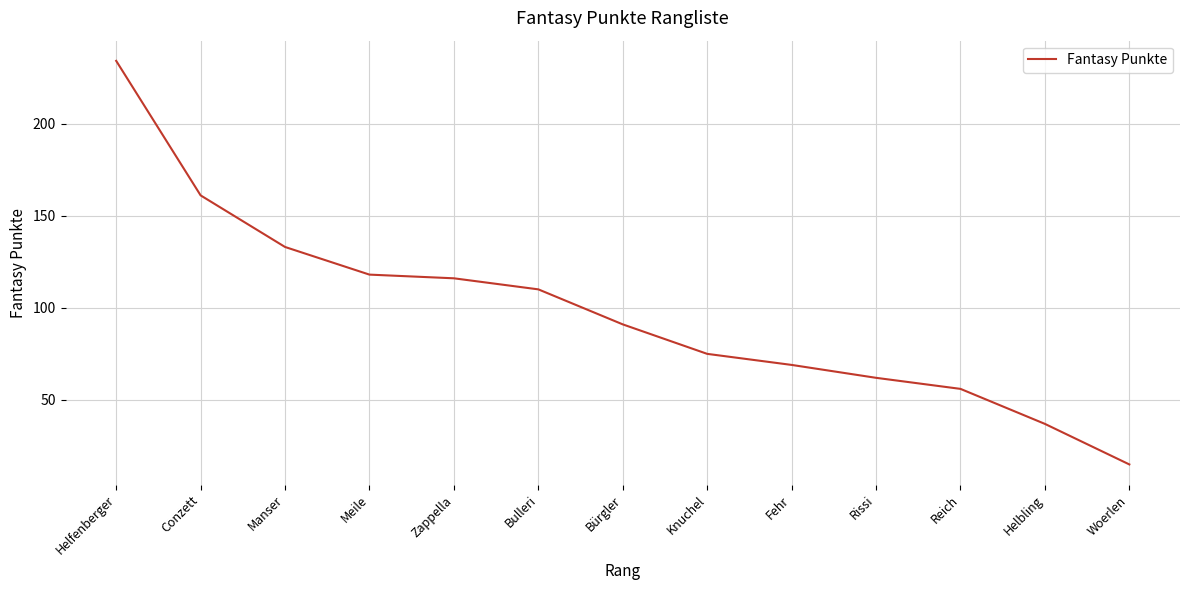

What position from the right is Meile?

10